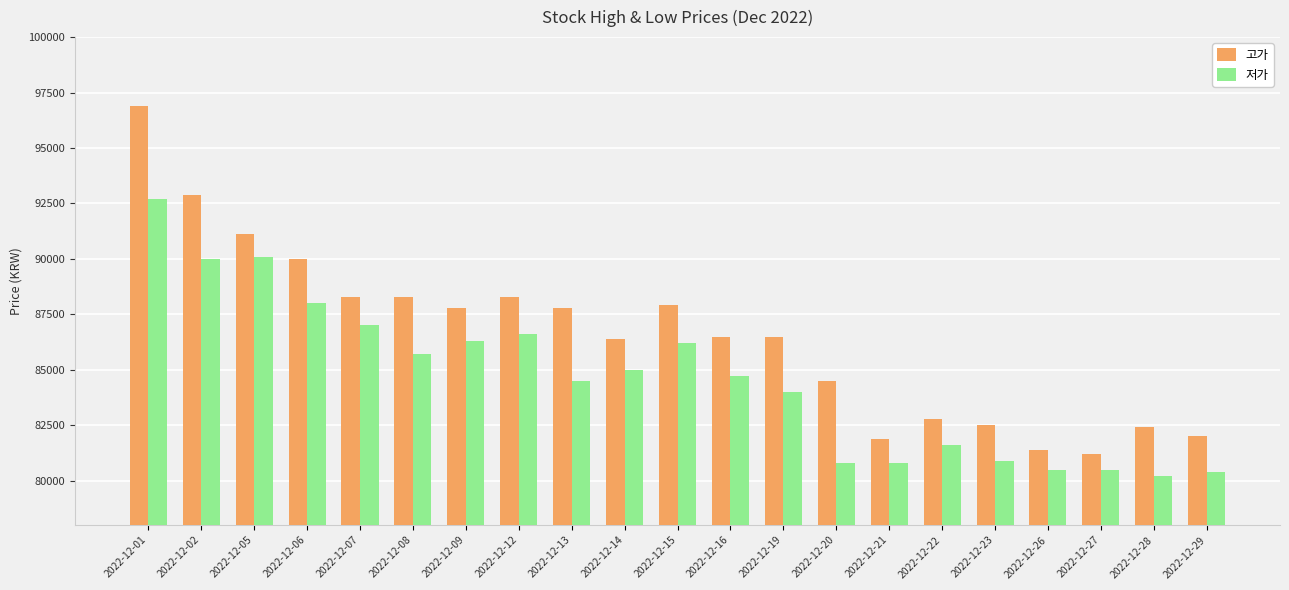

Reading left to right, list all the values displayed in this chart.

고가: 96900	92900	91100	90000	88300	88300	87800	88300	87800	86400	87900	86500	86500	84500	81900	82800	82500	81400	81200	82400	82000
저가: 92700	90000	90100	88000	87000	85700	86300	86600	84500	85000	86200	84700	84000	80800	80800	81600	80900	80500	80500	80200	80400